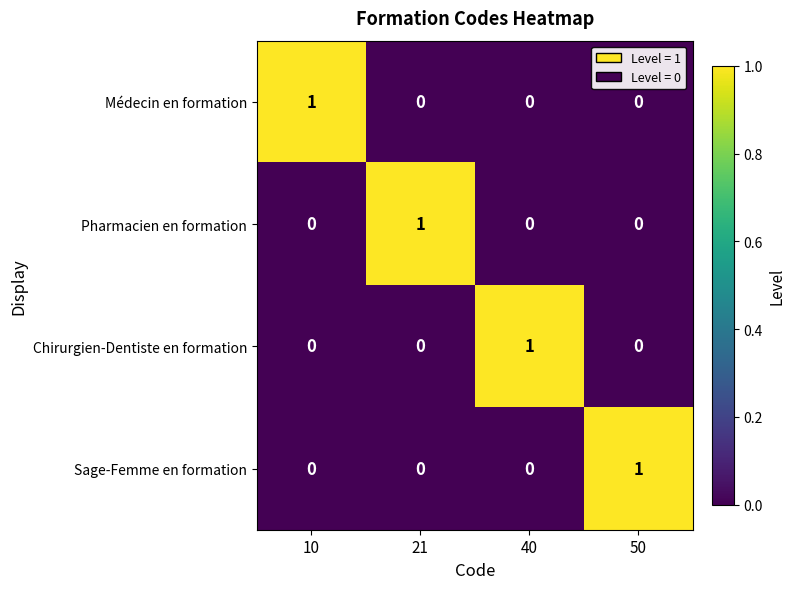

What is the spread (max minus min) of values at 21?

1